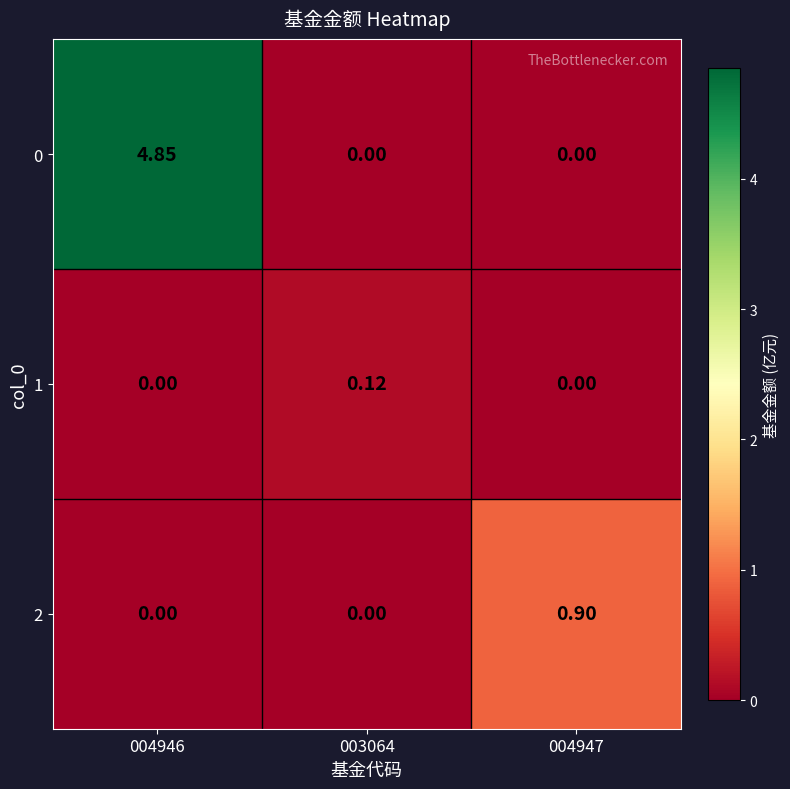

Rank the series by their maximum value, from highest to lowest.

0, 2, 1